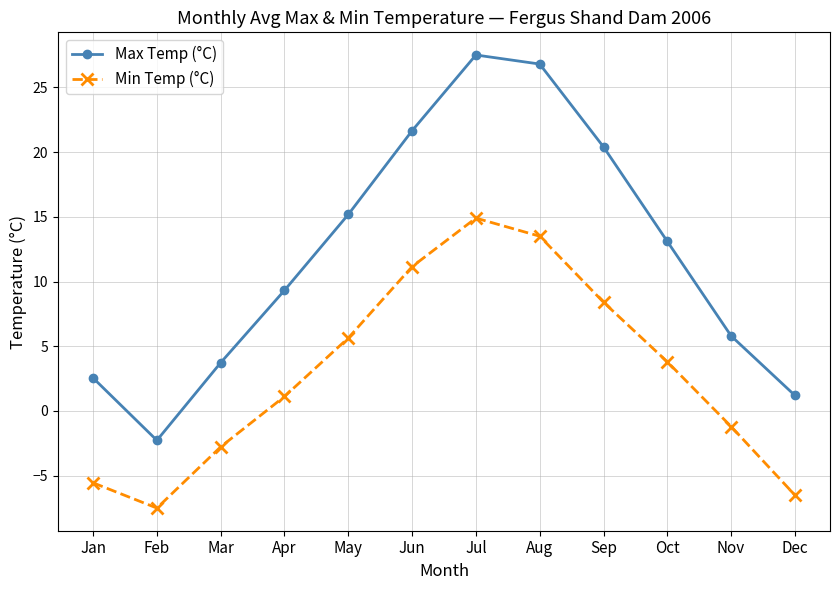

True or false: Max Temp (°C) and Min Temp (°C) intersect in this chart.

False